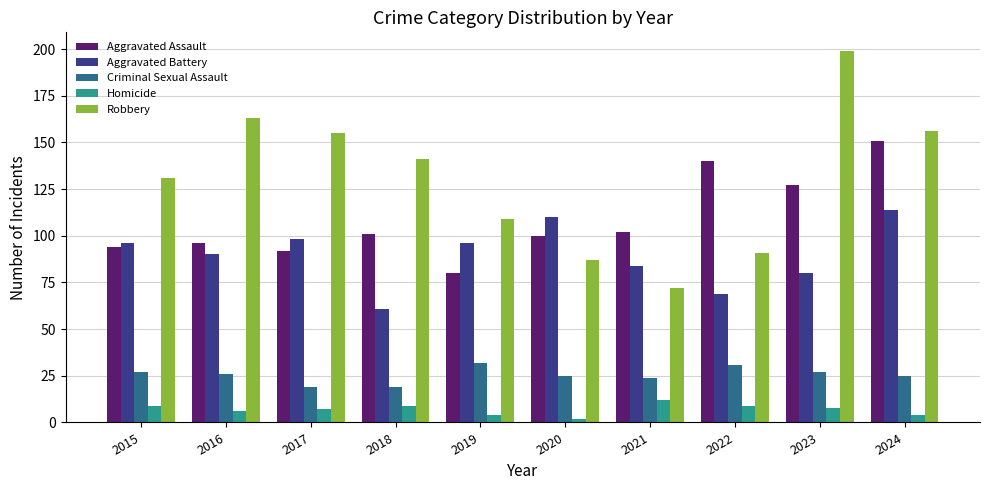

What is the sum of all Criminal Sexual Assault values?

255